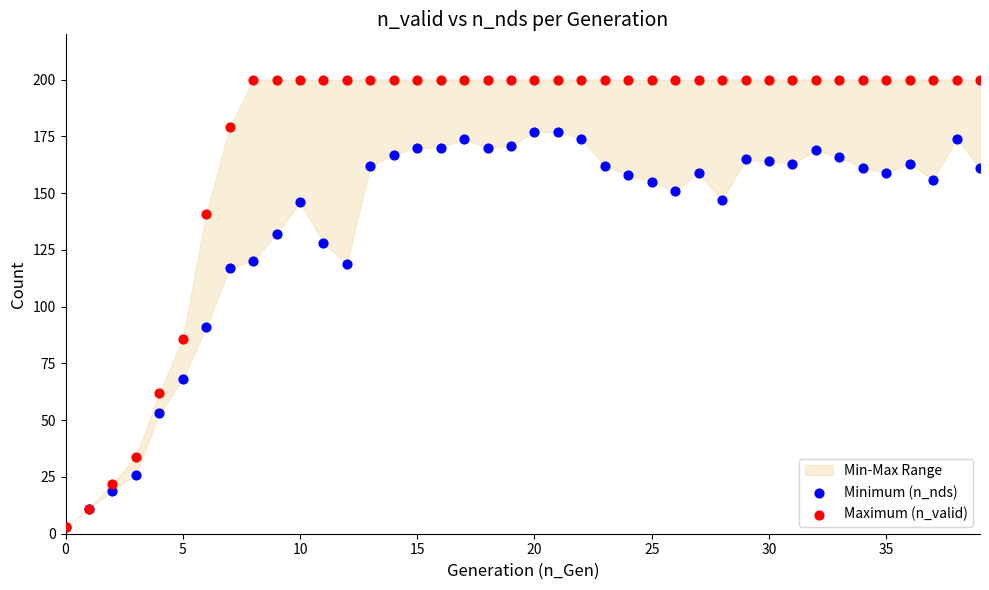

In the Maximum (n_valid) series, what Y value is closest to 101?

86